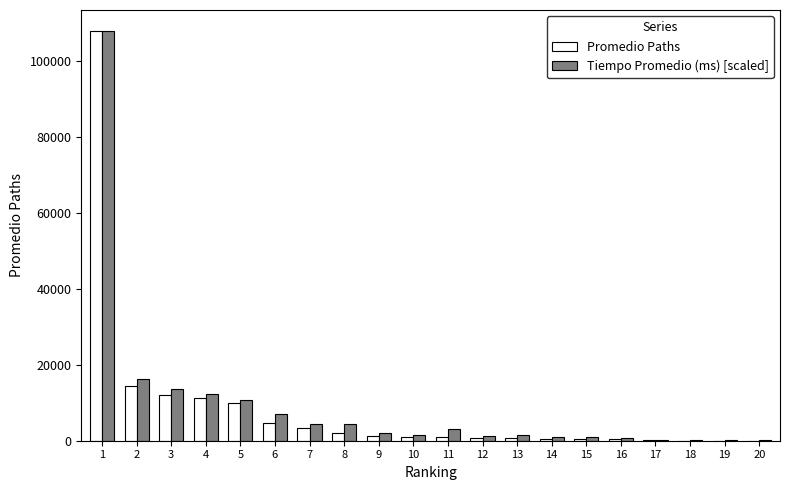

Is the value of Promedio Paths at 7 greater than the value of Tiempo Promedio (ms) [scaled] at 9?

Yes